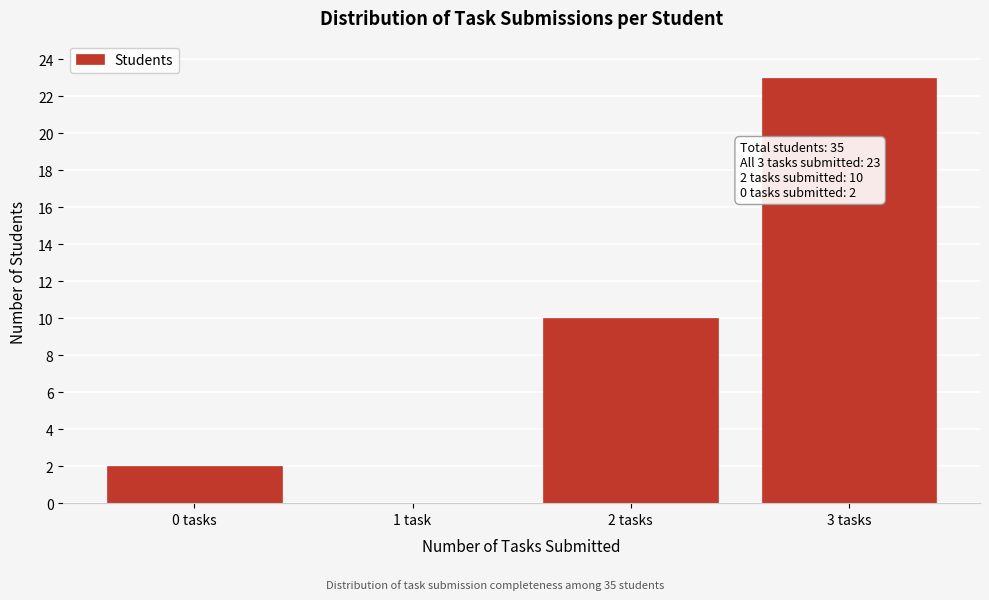

Reading left to right, transcribe all the data shown in this chart.

0 tasks=2	1 task=0	2 tasks=10	3 tasks=23